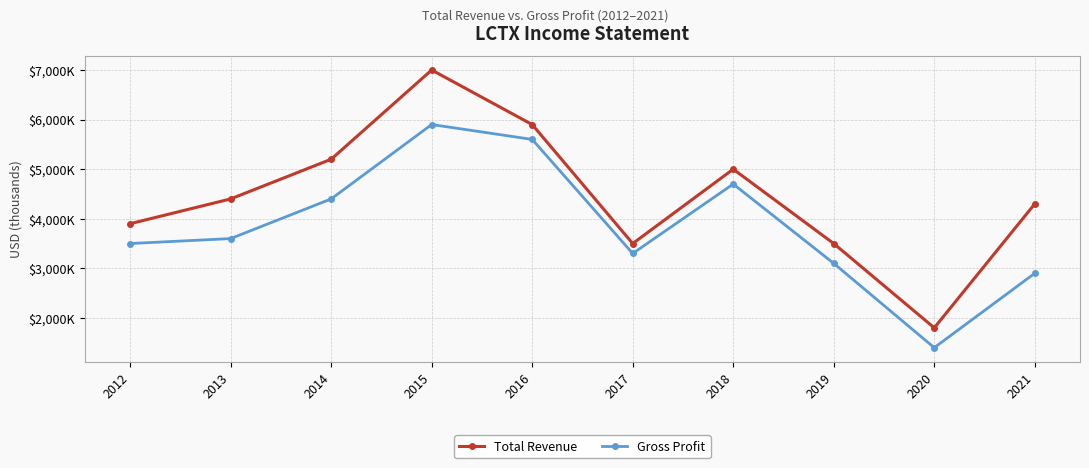

Is this an area chart (filled region under the line)?

No